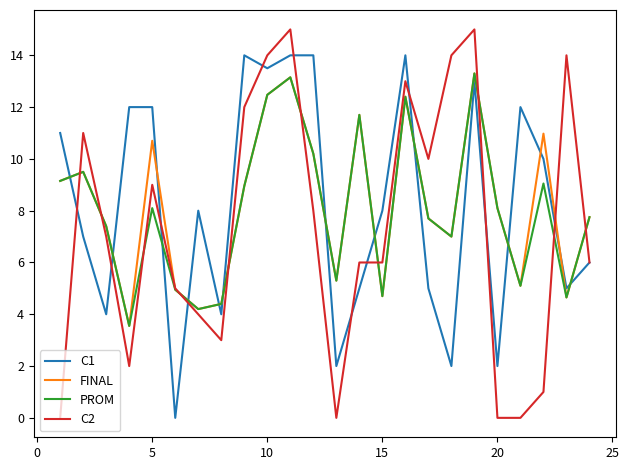

Which series ends up on top after the final intersection of PROM and C1?

PROM